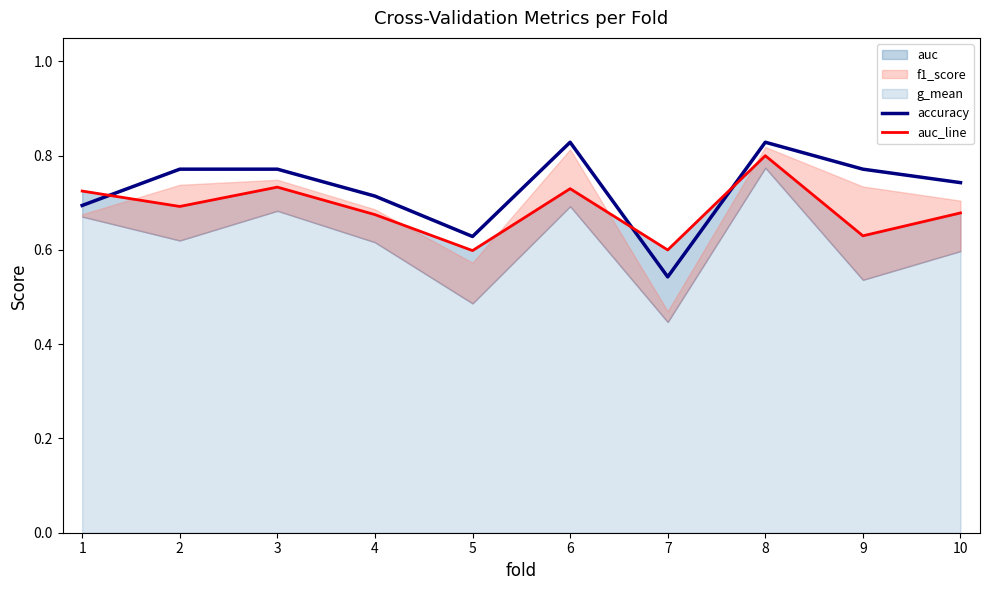

What is the difference between the accuracy values at 7 and 2?

0.2